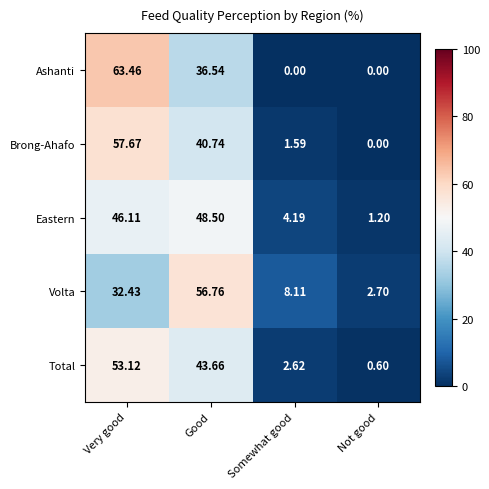

Which series changed the most between Very good and Not good?

Ashanti